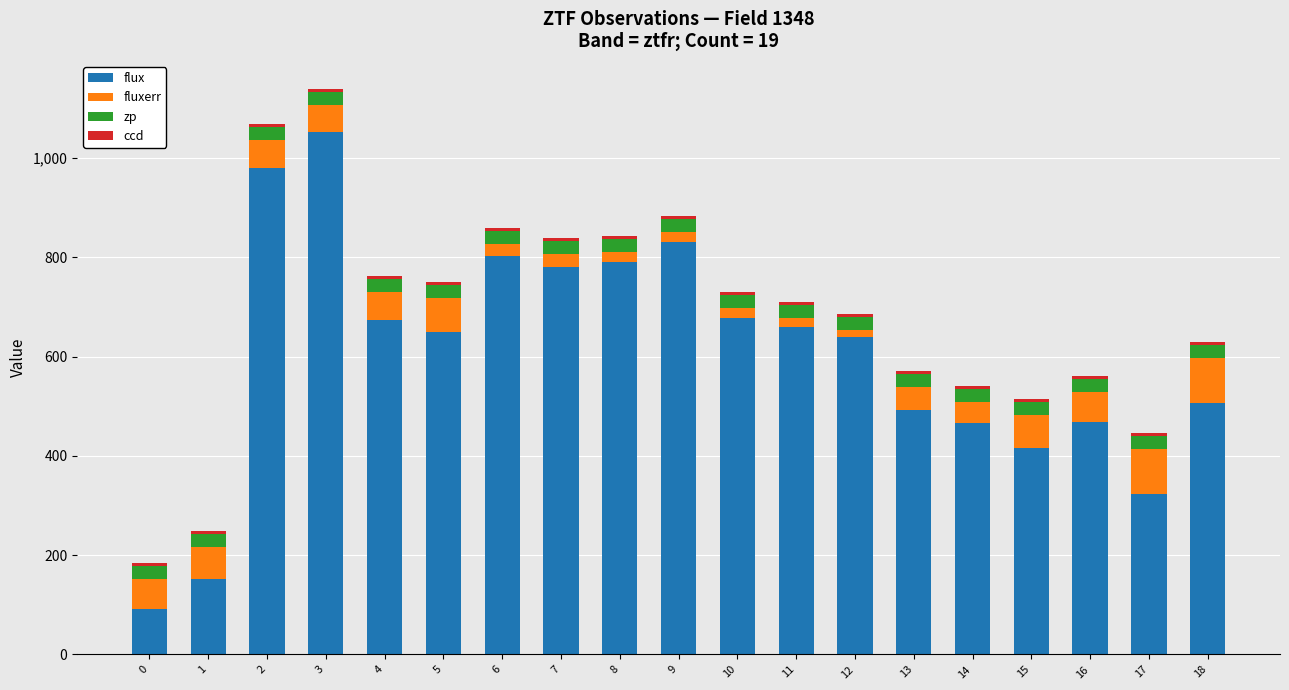

What is the sum of all flux values?

11451.4